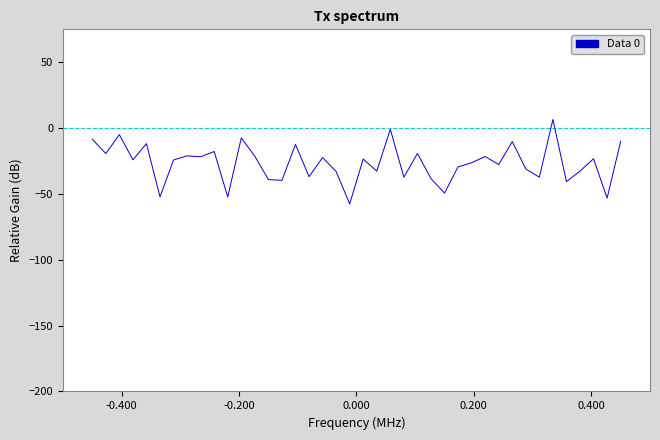

What is the difference between the maximum and minimum values?

64.2